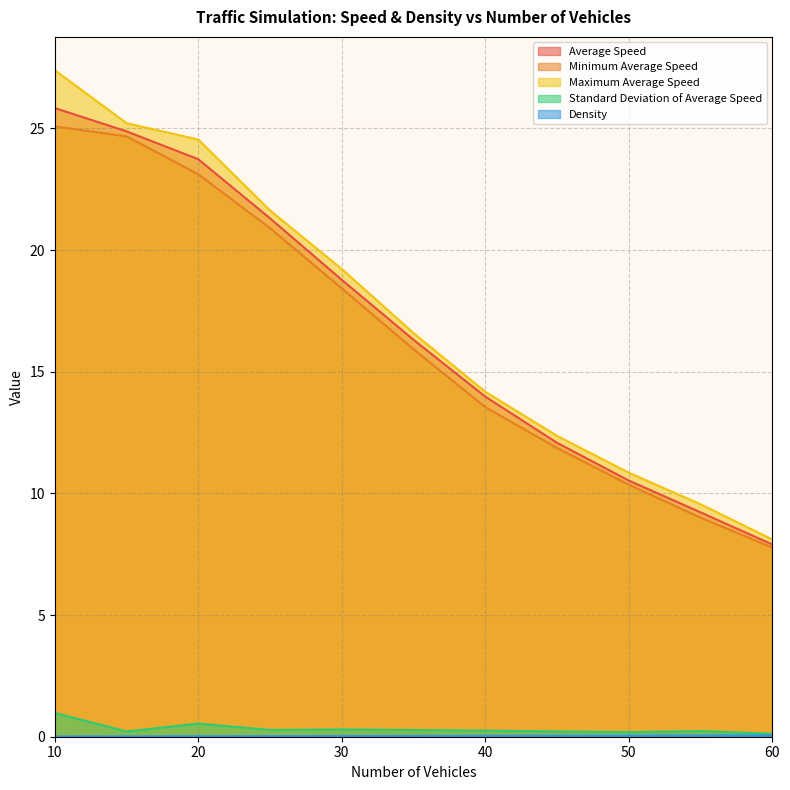

At which label does Minimum Average Speed reach its peak?

10